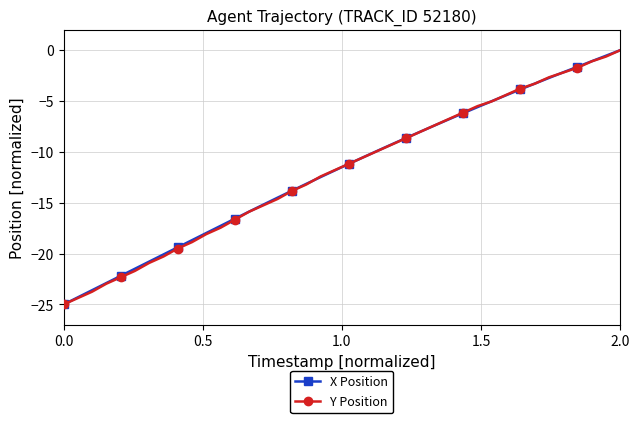

What is the minimum value shown in the chart?

-25.0